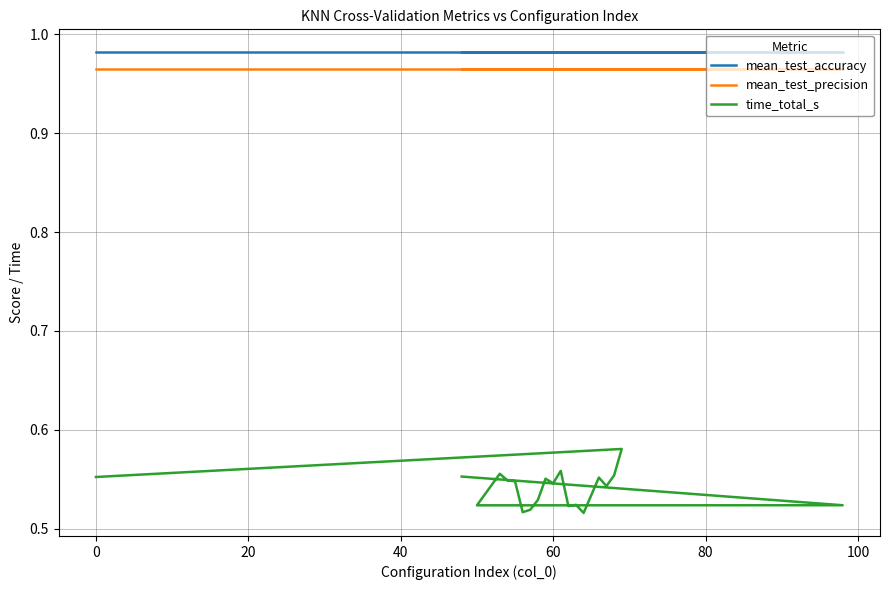

What is the value of the time_total_s point at the 13th from the left?

0.5